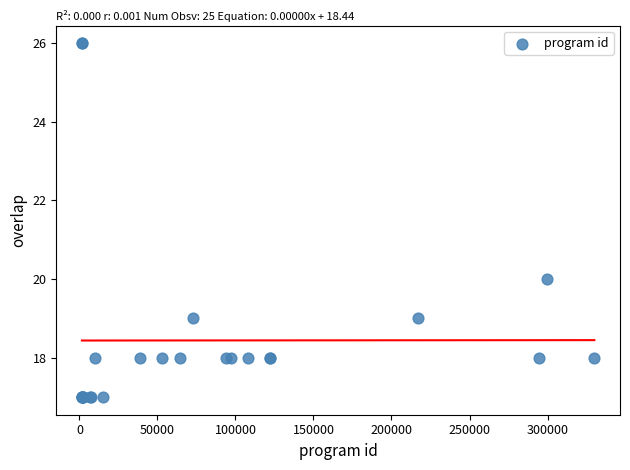

What Y value in the scatter plot is closest to 21?

20